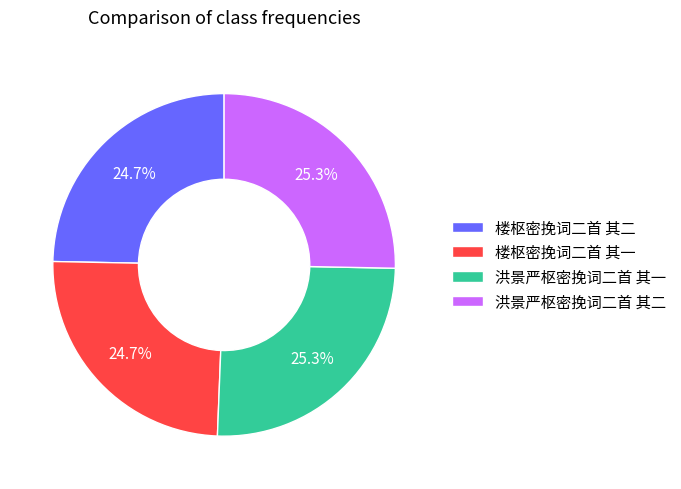

To the nearest percent, what is the average slice percentage?

25%